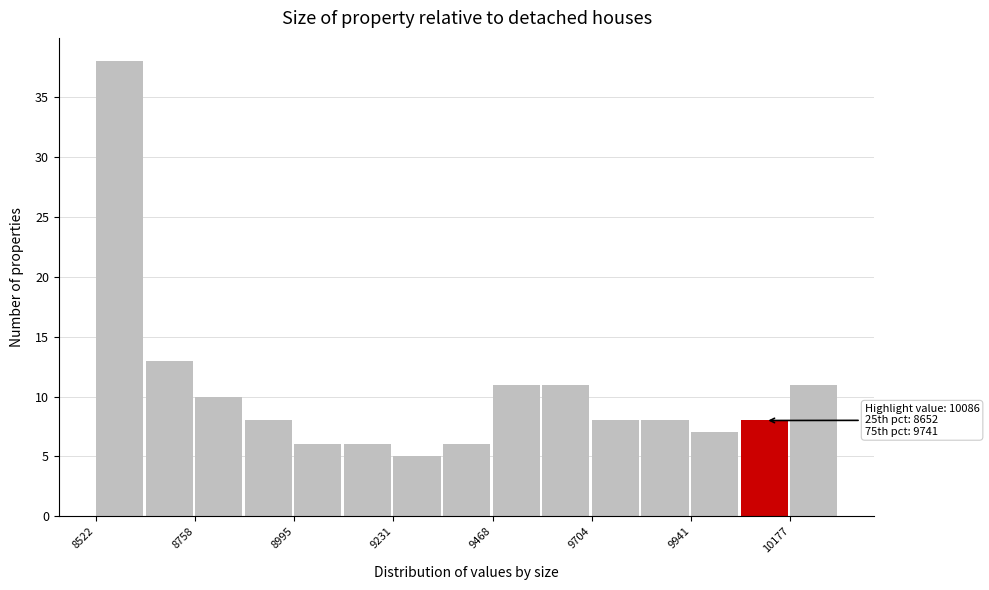

Around what value on the x-axis is the tallest bar? Give the approximate position of its centre, as read against the axis.

8600